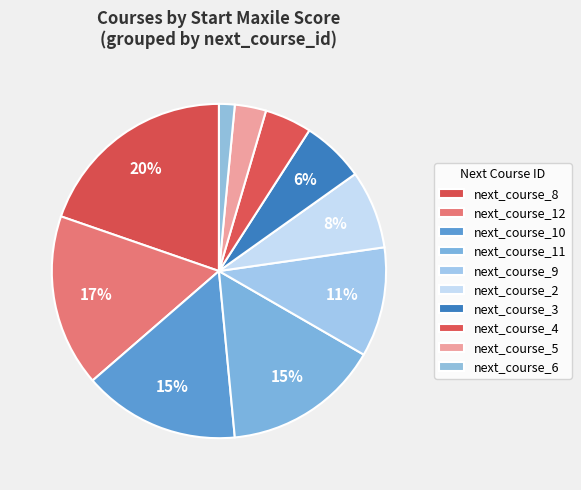

Is there a majority slice in this chart?

No